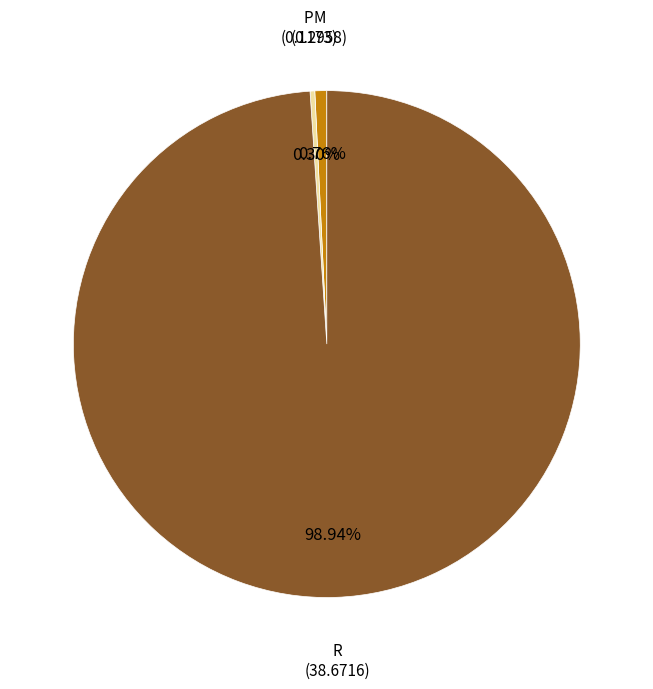

Is the sum of R and M greater than half?

Yes